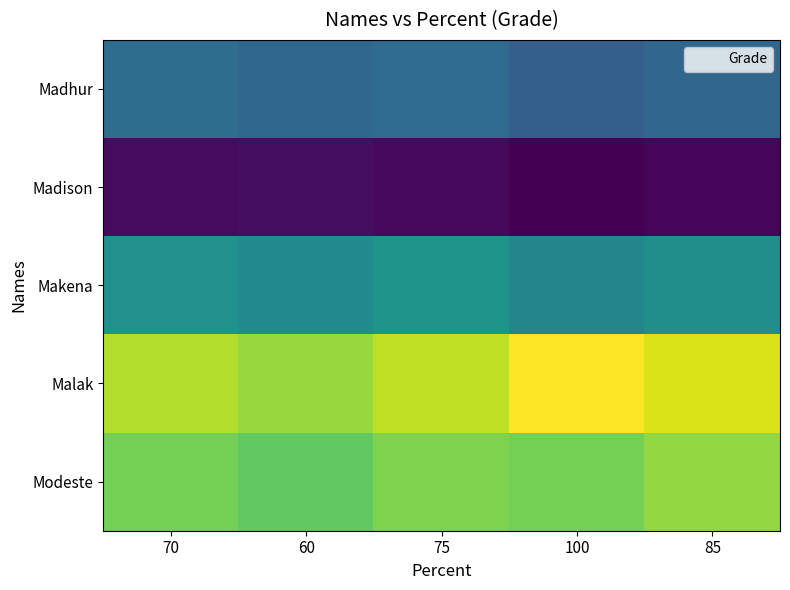

How many data points does each series have?

5